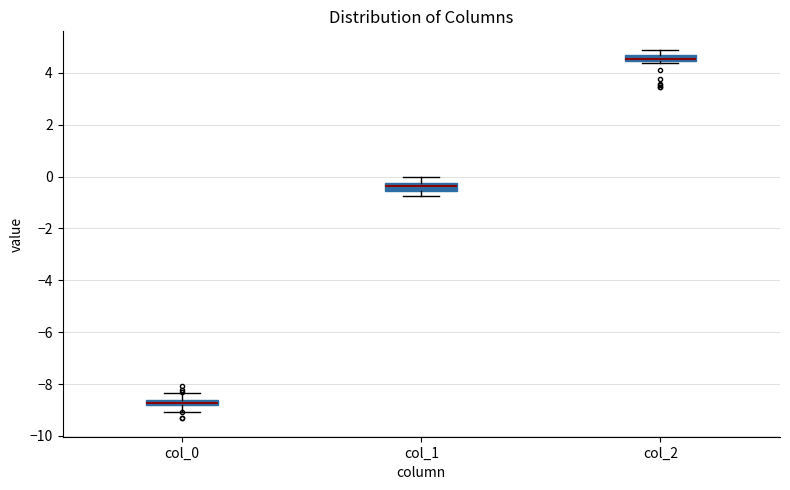

Which box's median line is the lowest?

col_0